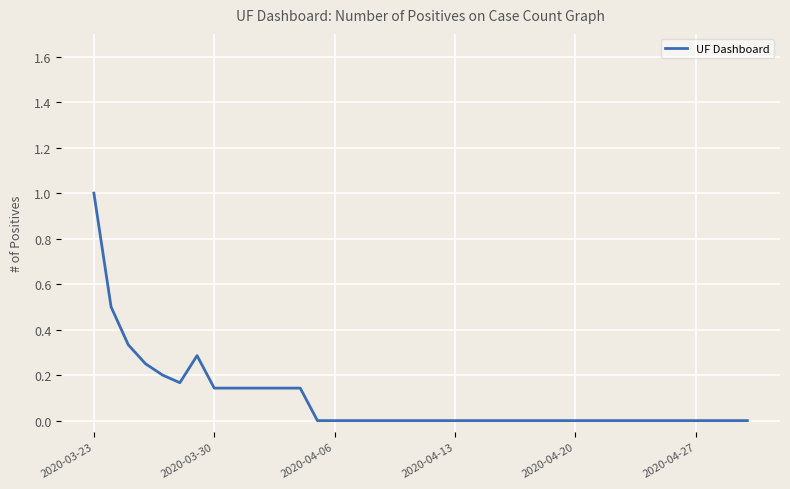

What is the greatest value displayed?

1.0